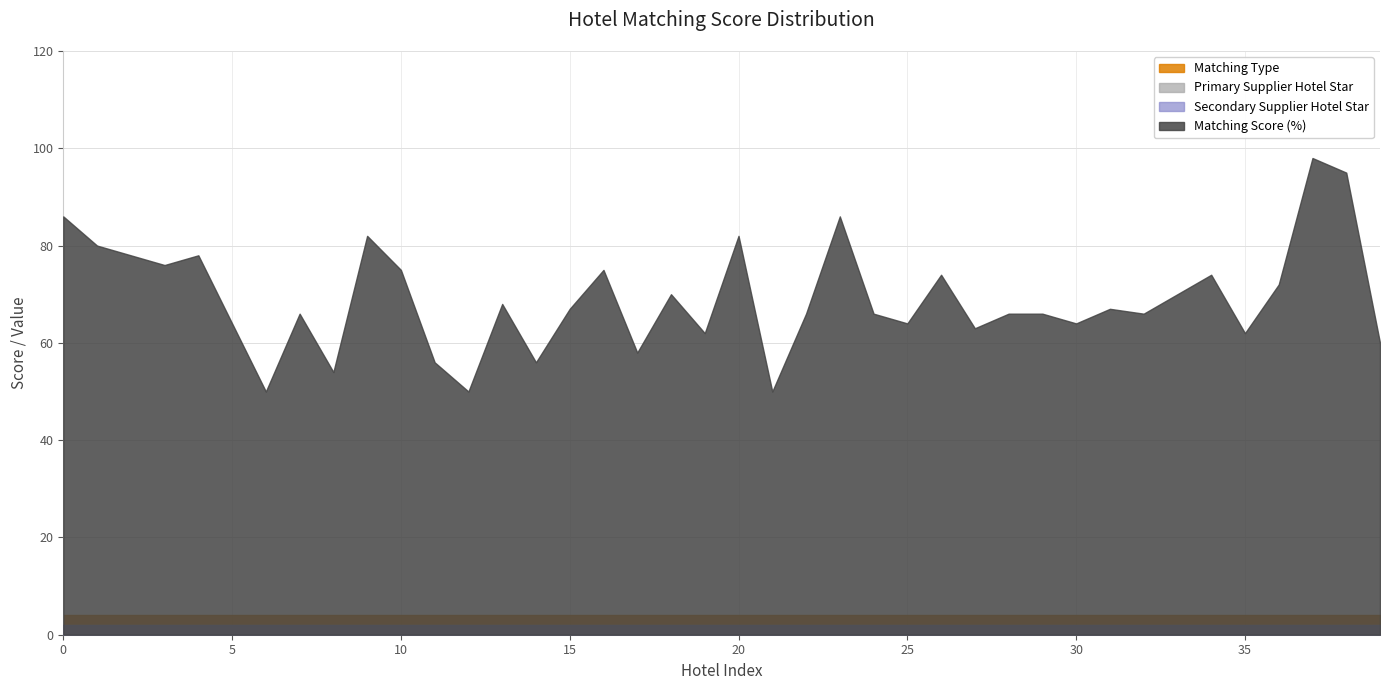

True or false: Matching Score (%) and Matching Type cross at least once.

False